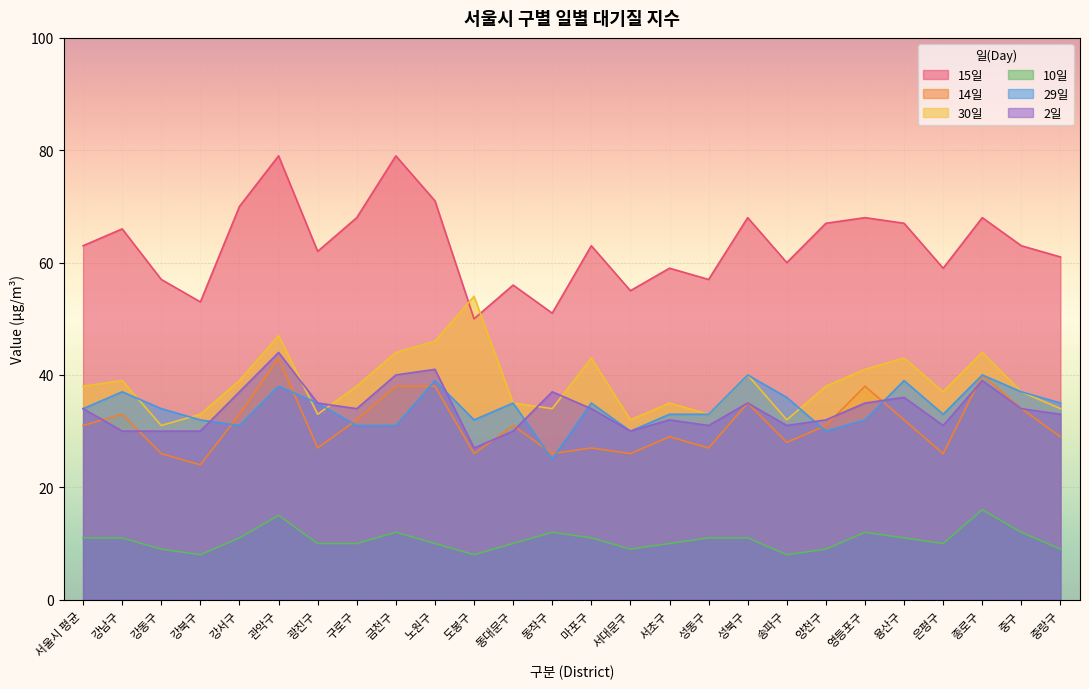

Which has a higher value, 서대문구 or 동작구?

서대문구